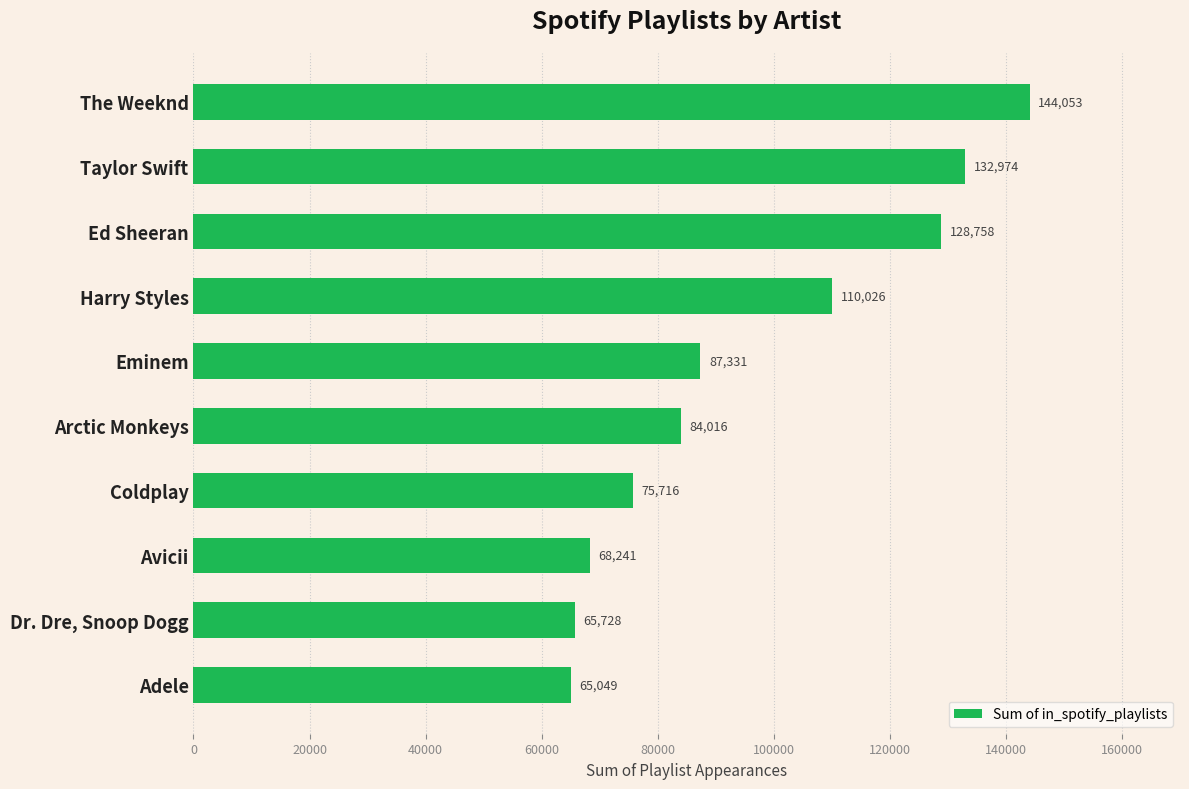

Which category has the lowest value across all series?

Adele